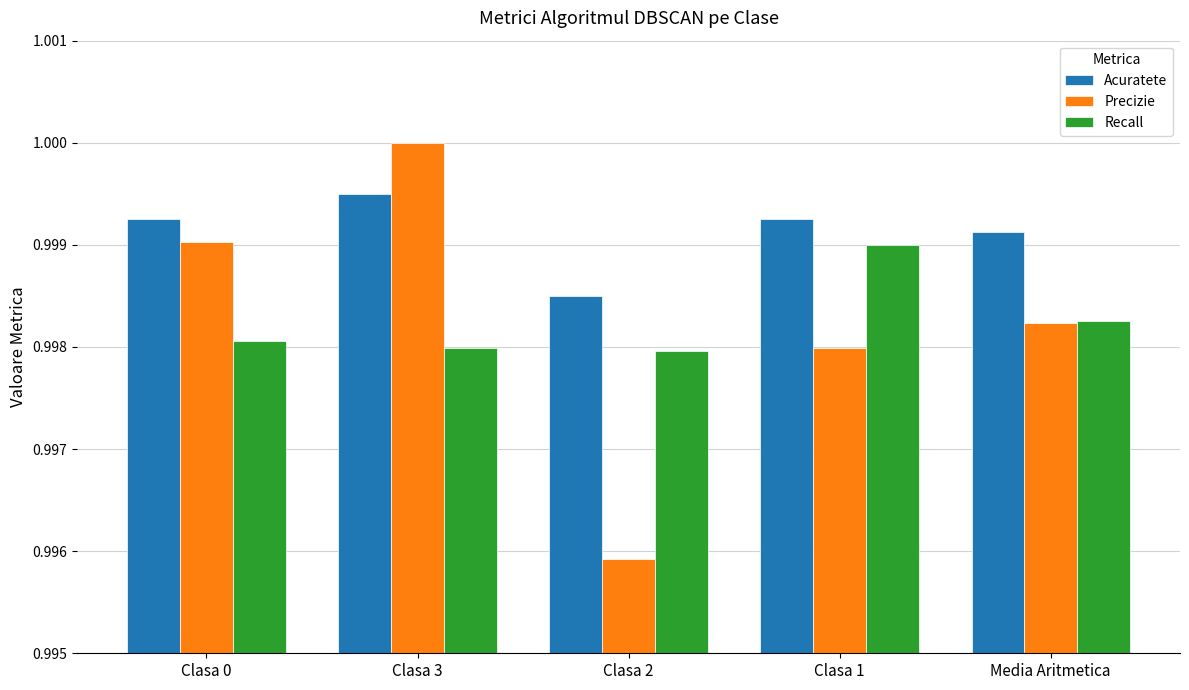

Between Clasa 1 and Media Aritmetica, which series saw the biggest shift?

Recall